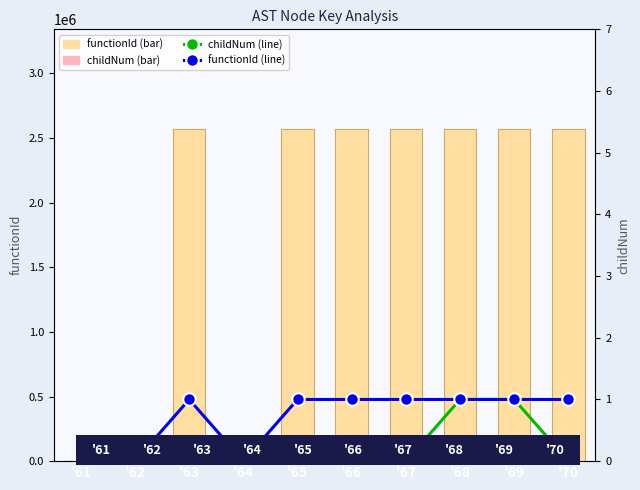

At which label does functionId reach its peak?

'63